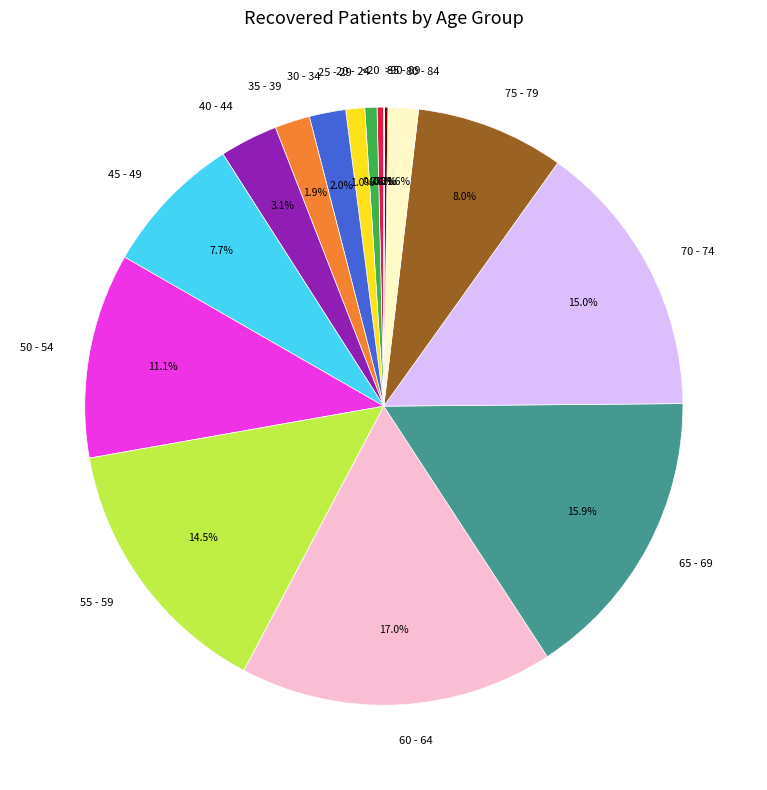

Is there a majority slice in this chart?

No